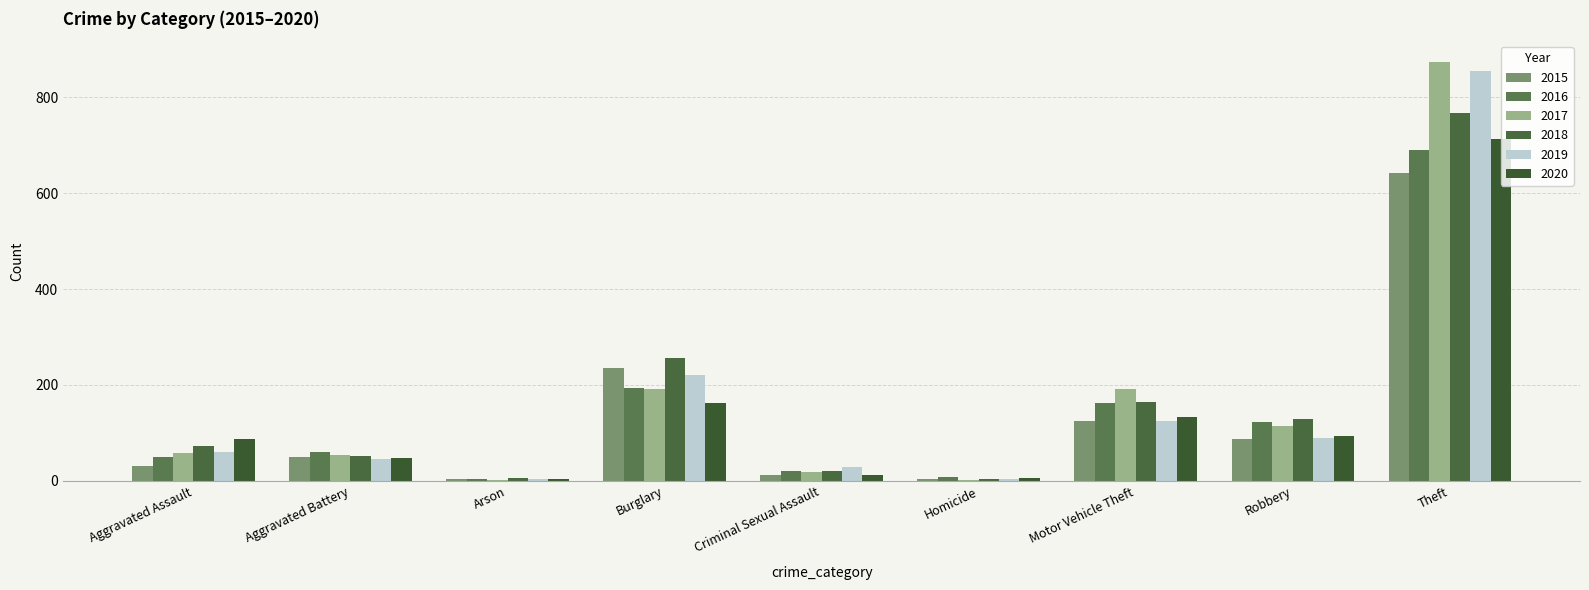

How many groups of bars are there?

9